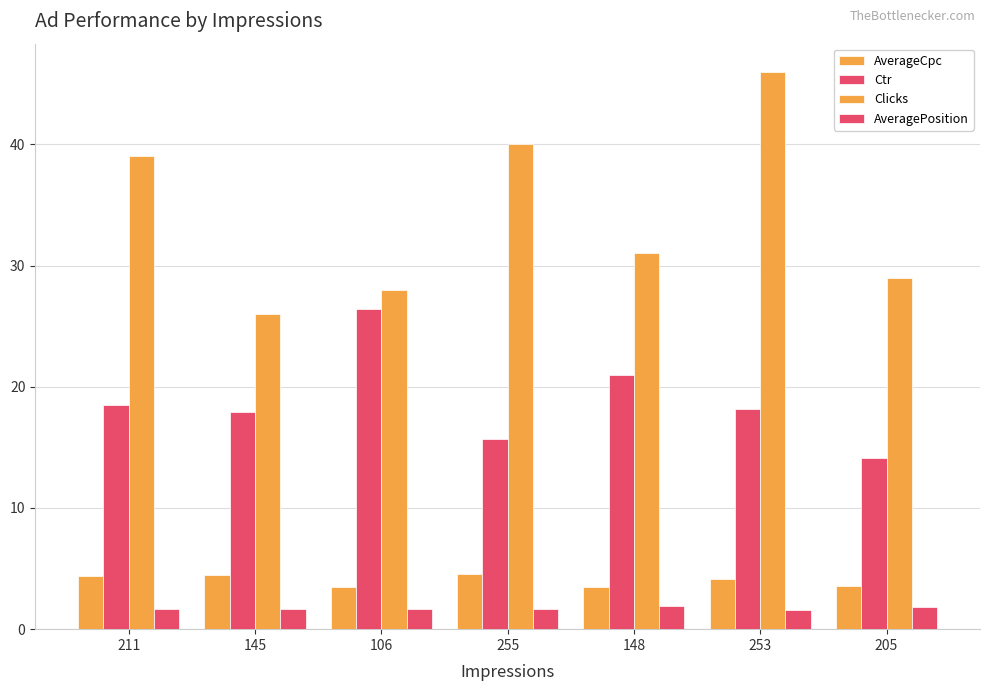

What is the label of the 4th bar from the right?

255